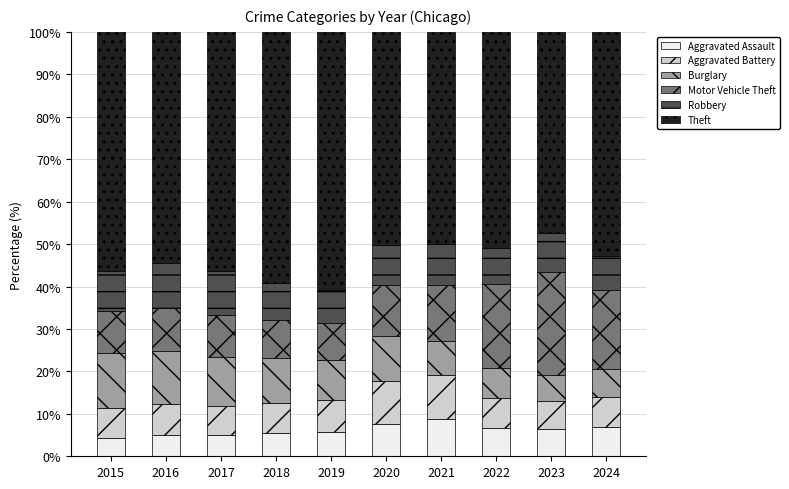

What are all the series names shown in the legend?

Aggravated Assault, Aggravated Battery, Burglary, Motor Vehicle Theft, Robbery, Theft